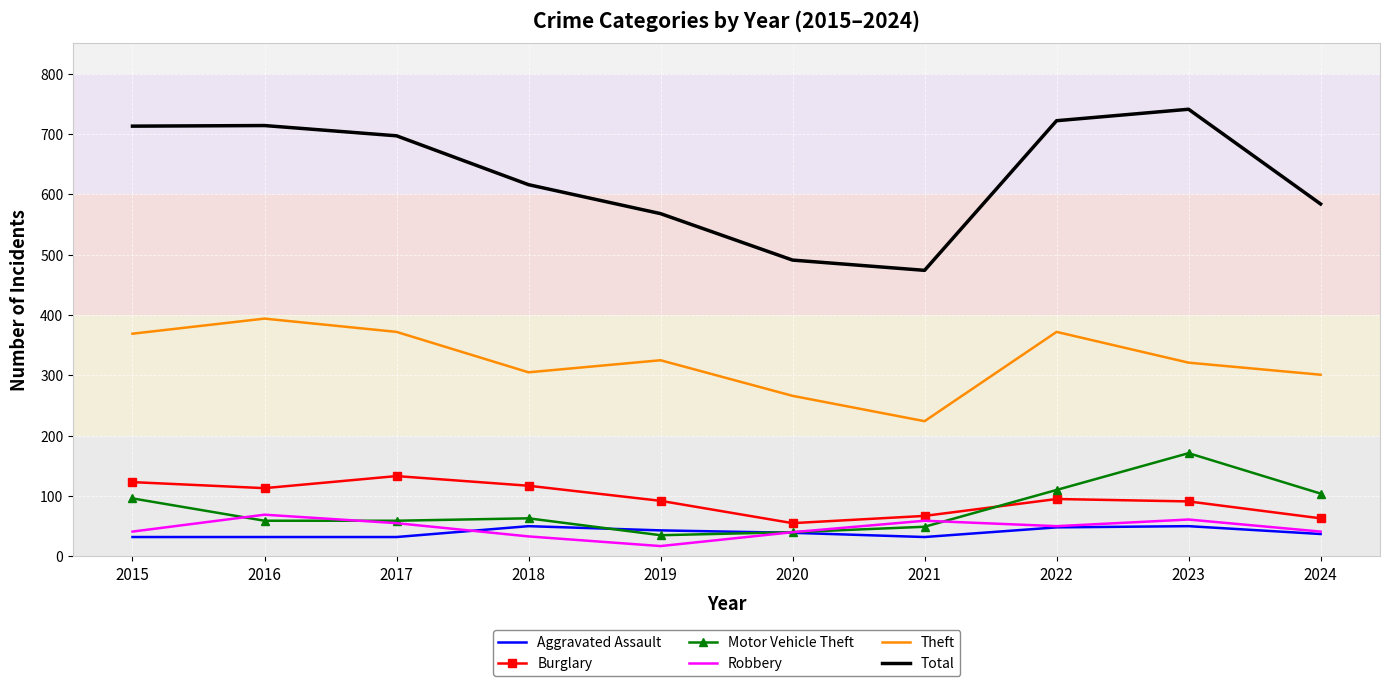

True or false: Burglary and Total intersect in this chart.

False